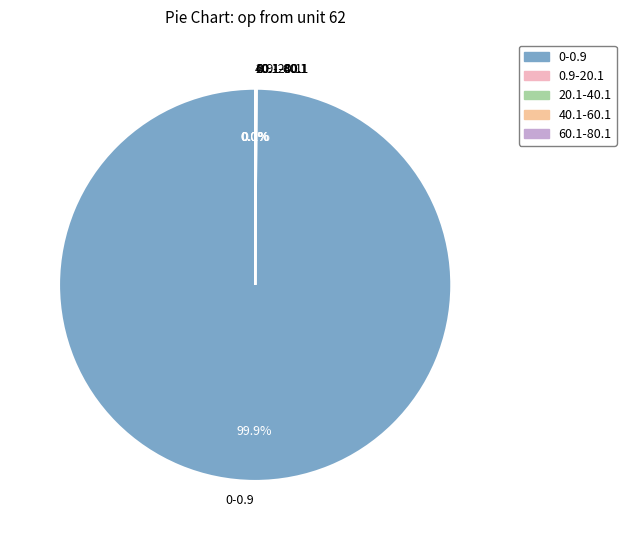

True or false: 0-0.9 accounts for 89% of the total.

False